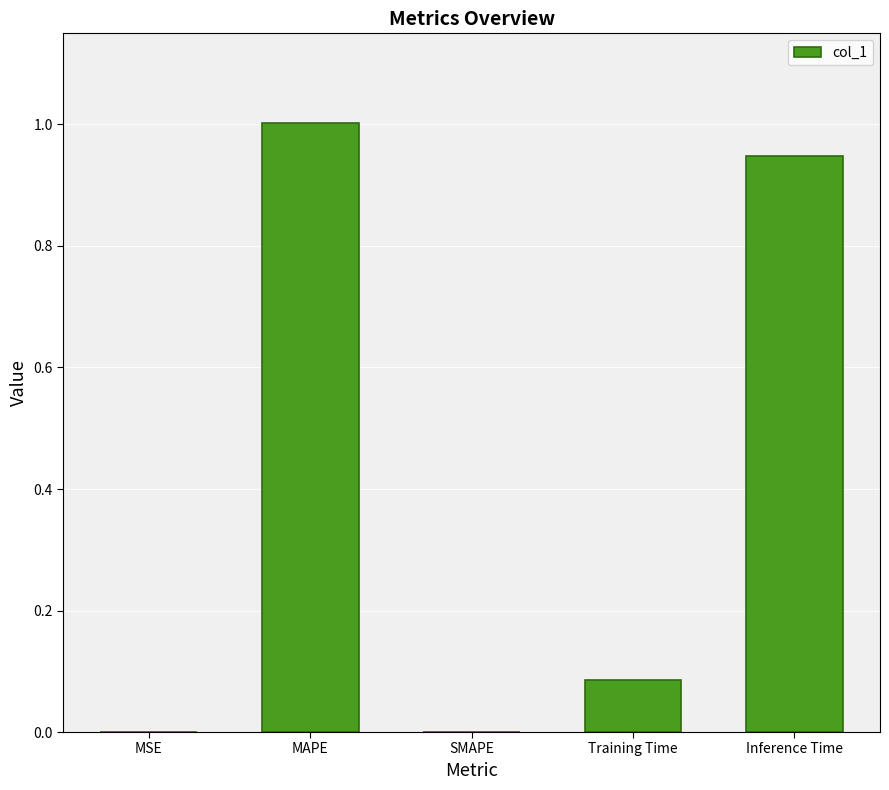

What is the greatest value displayed?

1.0